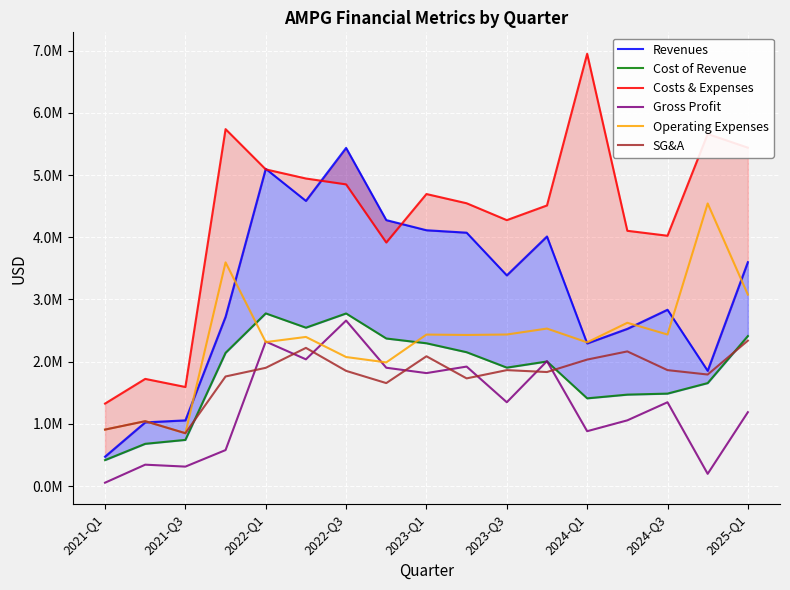

True or false: Costs & Expenses has a value of 1349169 at 11.

False